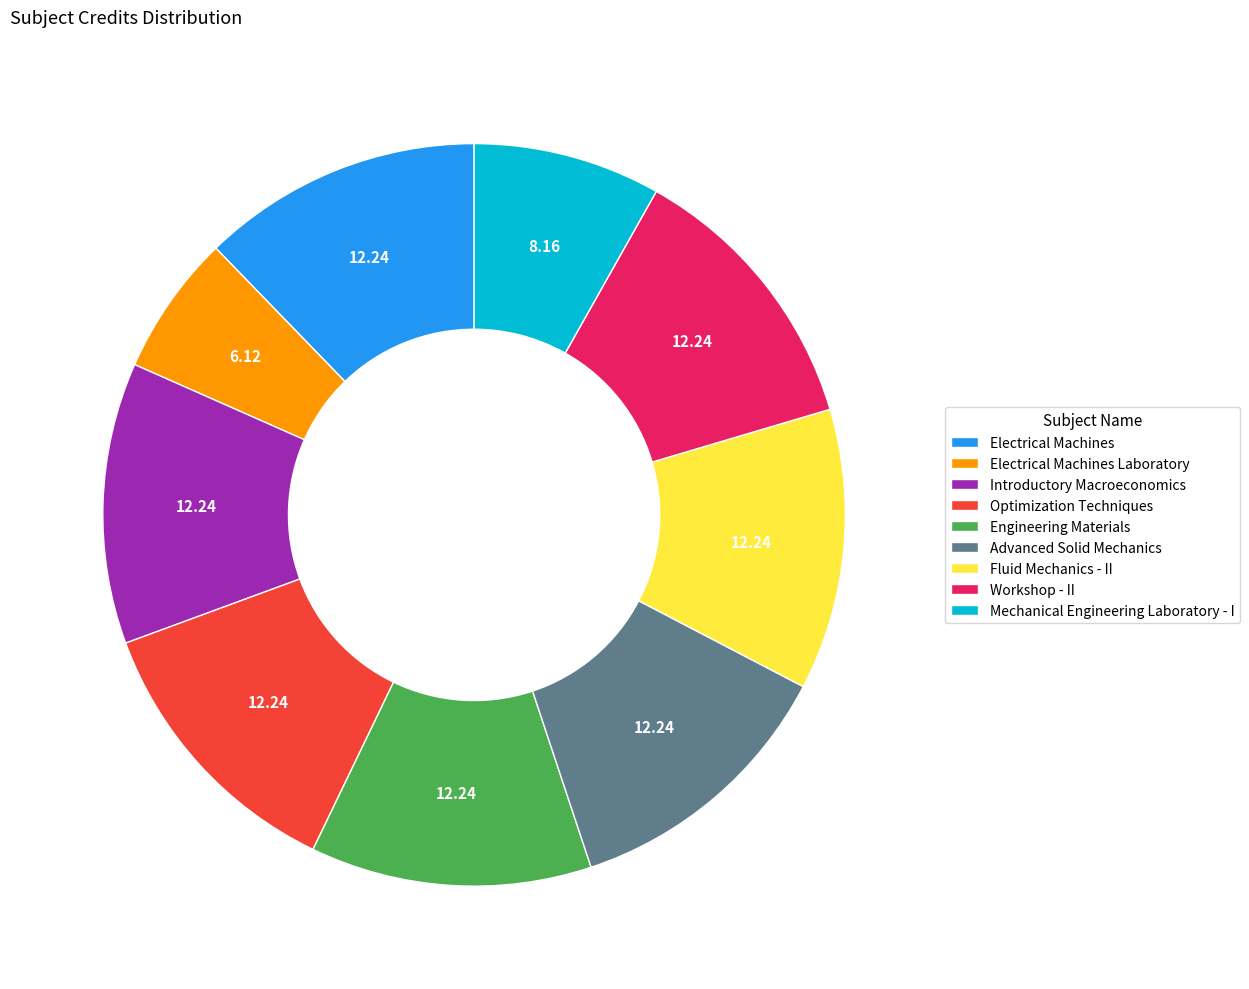

Do Workshop - II and Mechanical Engineering Laboratory - I together represent more than half of the pie?

No